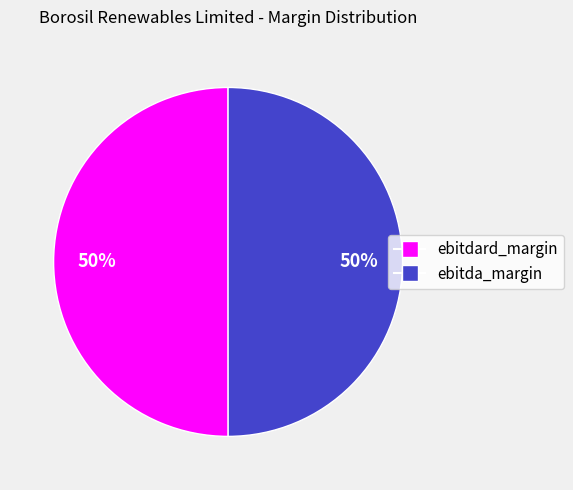

To the nearest percent, what portion does ebitdard_margin represent?

50%